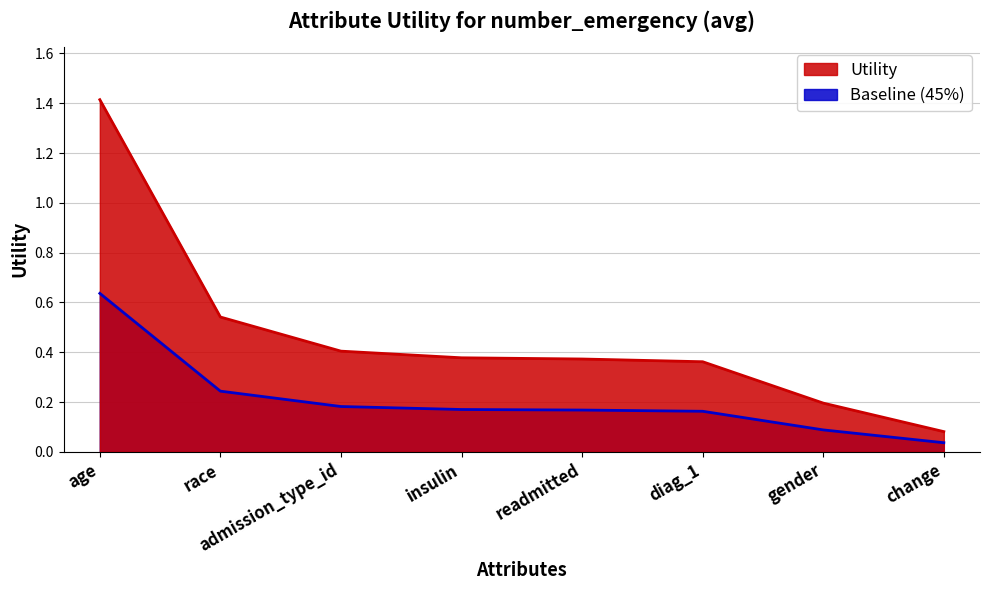

What is the label of the 3rd point from the left?

admission_type_id